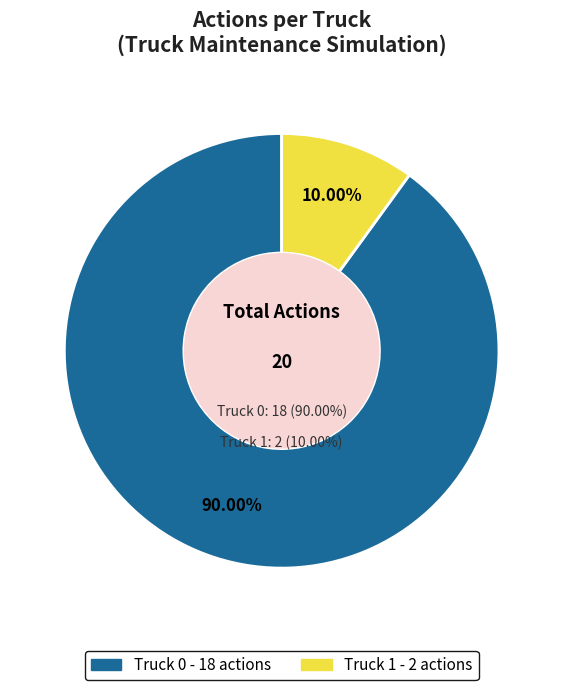

Which slice is the smallest?

Truck 1